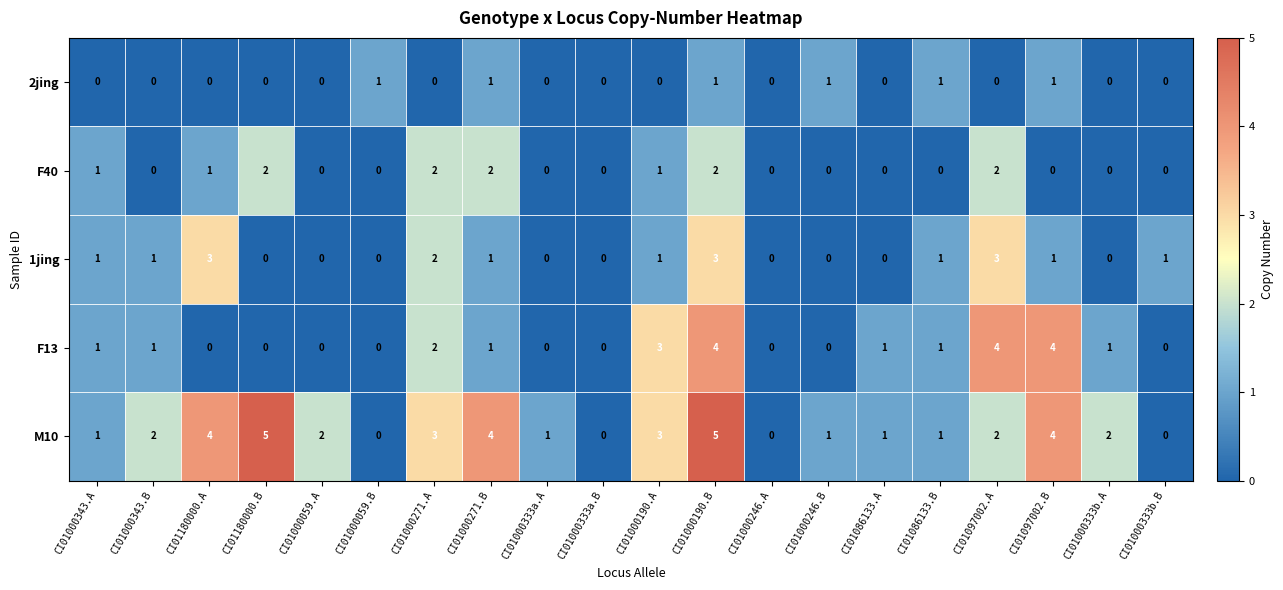

What is the maximum value shown in the chart?

5